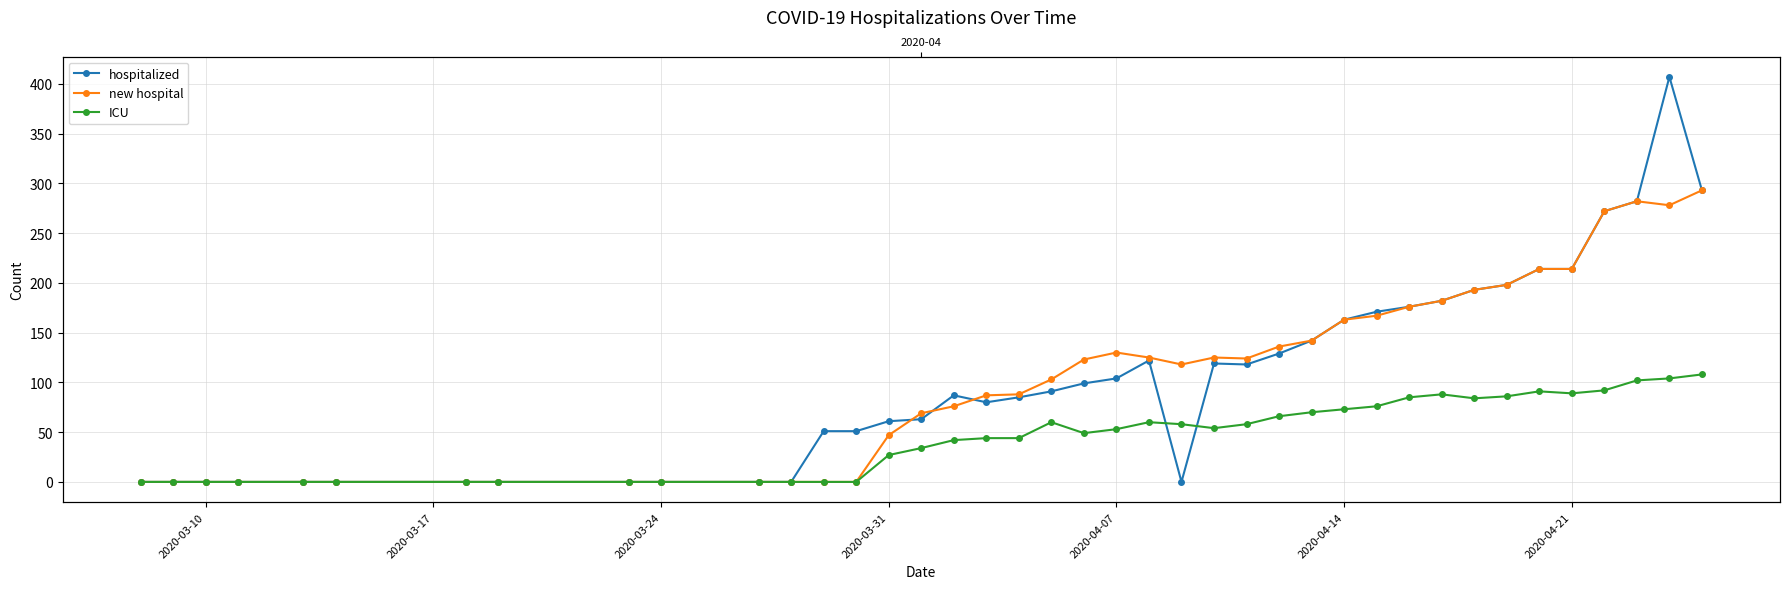

How many distinct data groups are displayed?

3